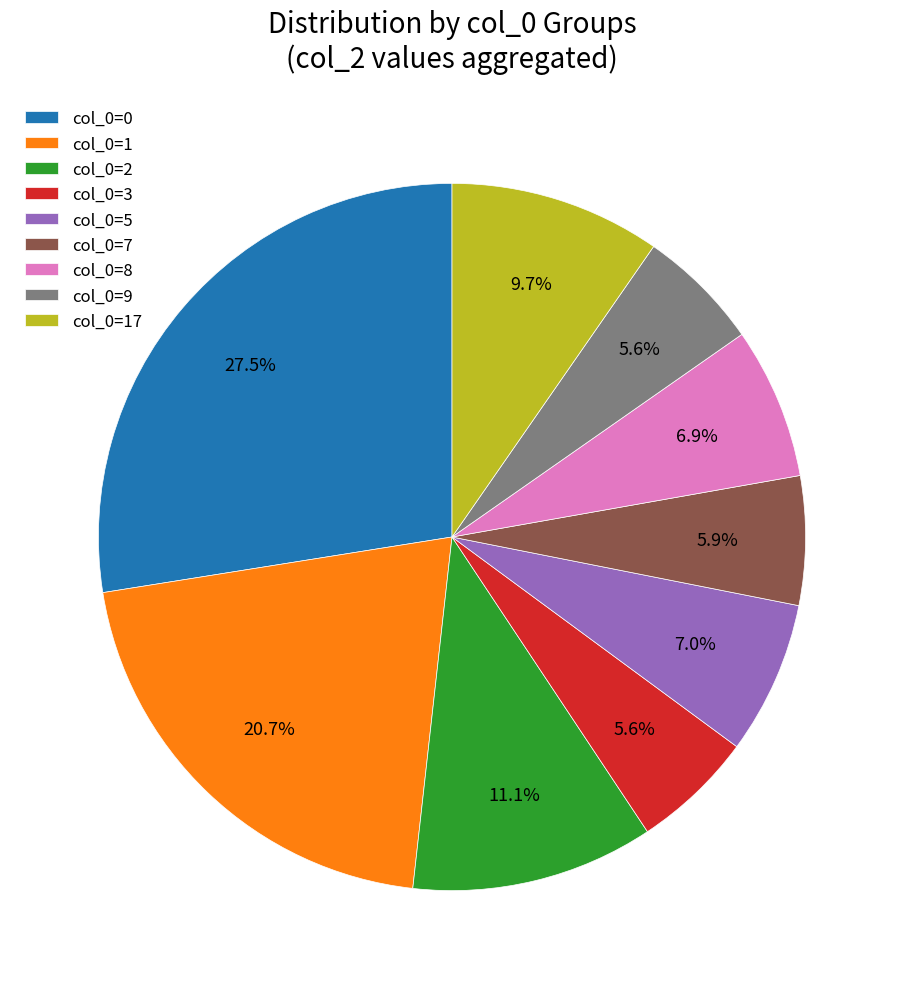

Count the number of slices in the pie.

9